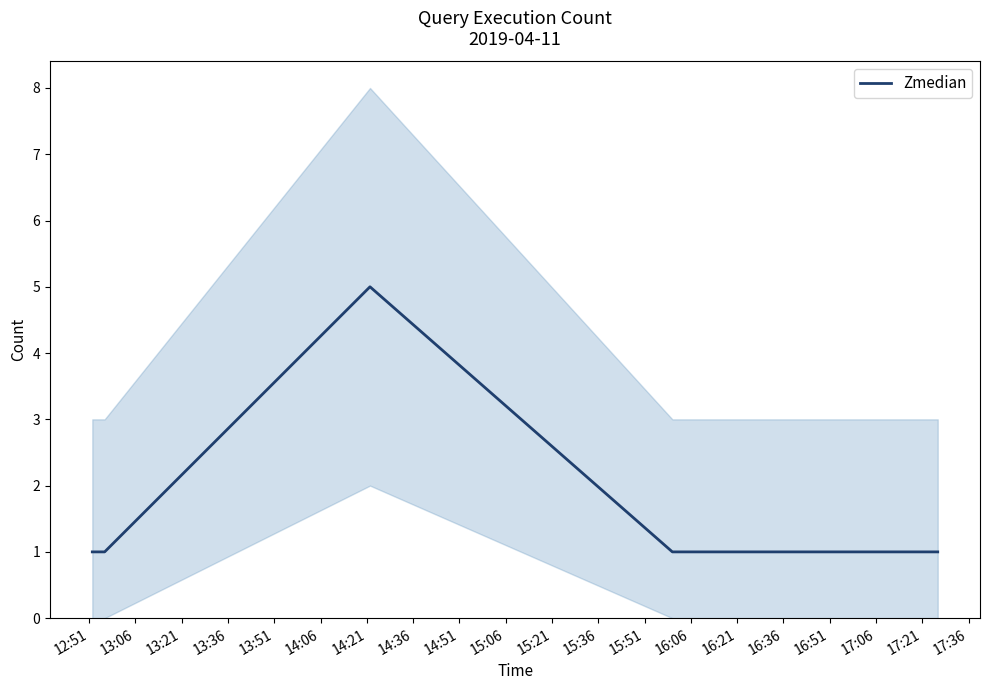

How many points are higher than both their immediate neighbors (excluding endpoints)?

1